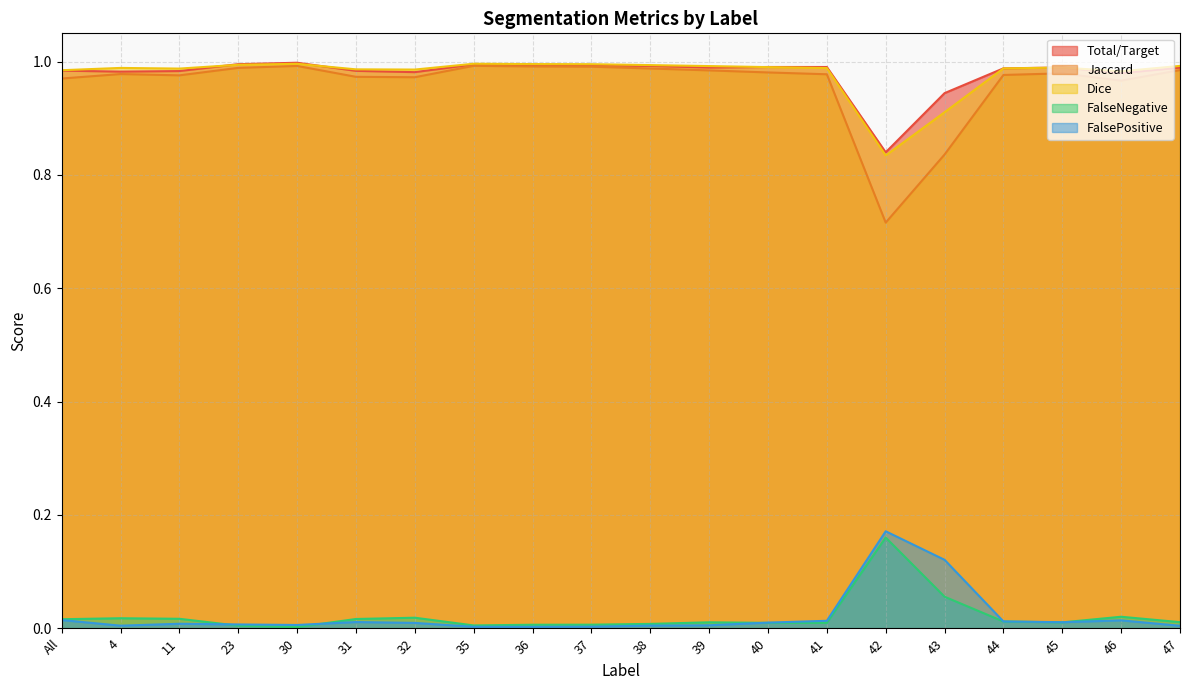

In FalsePositive, how many points are higher than both neighbors (excluding endpoints)?

4